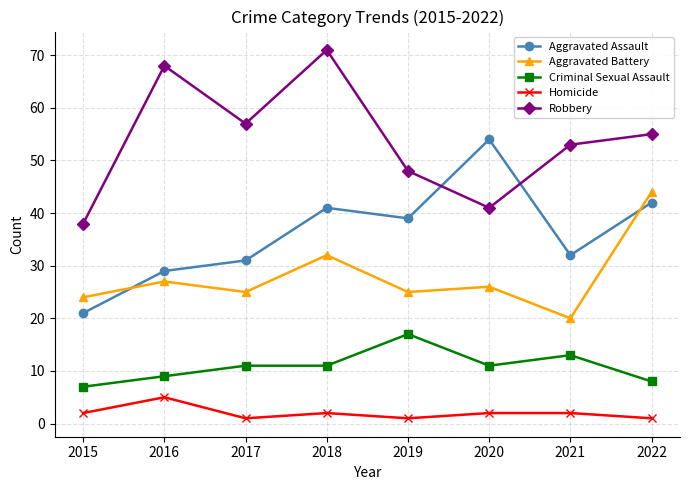

List the series in order of their peak value, highest first.

Robbery, Aggravated Assault, Aggravated Battery, Criminal Sexual Assault, Homicide